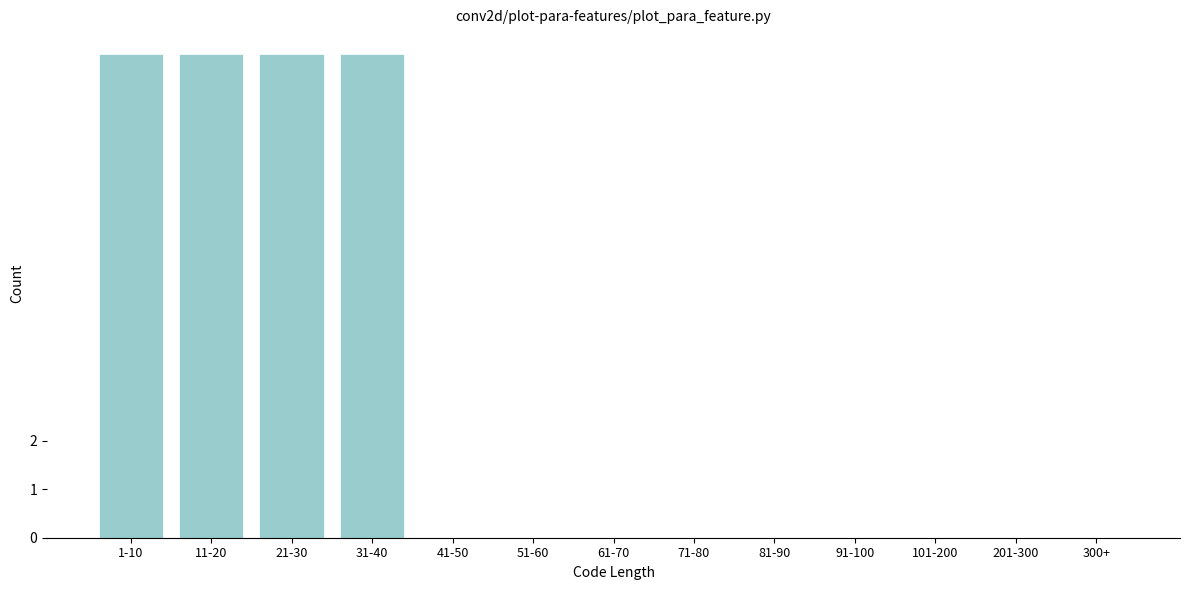

Reading left to right, what are all the values shown in this chart?

1-10=10	11-20=10	21-30=10	31-40=10	41-50=0	51-60=0	61-70=0	71-80=0	81-90=0	91-100=0	101-200=0	201-300=0	300+=0